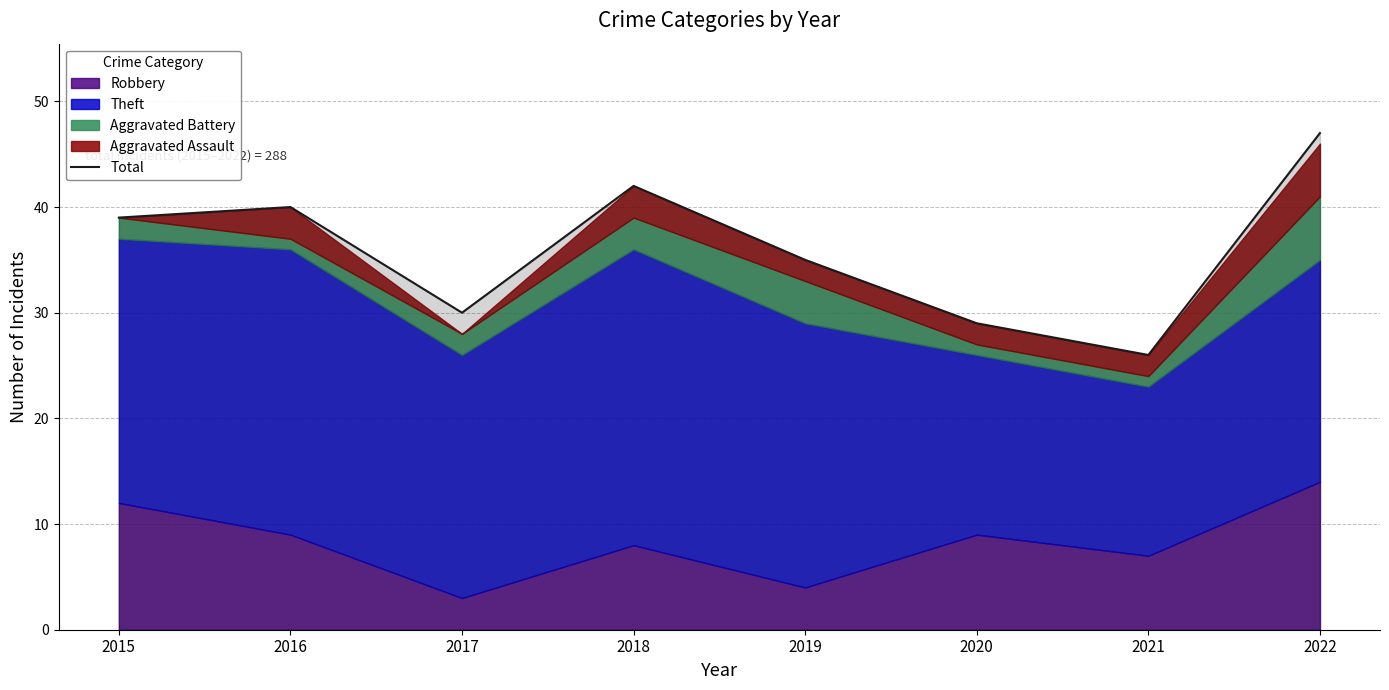

Which category has the highest value across all series?

2022